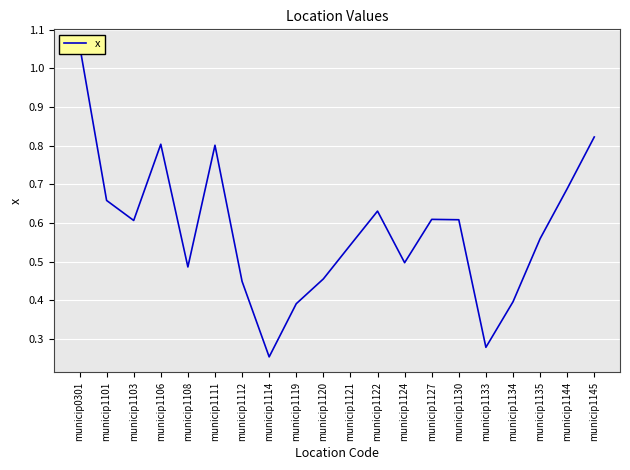

How many lines are shown in the chart?

1